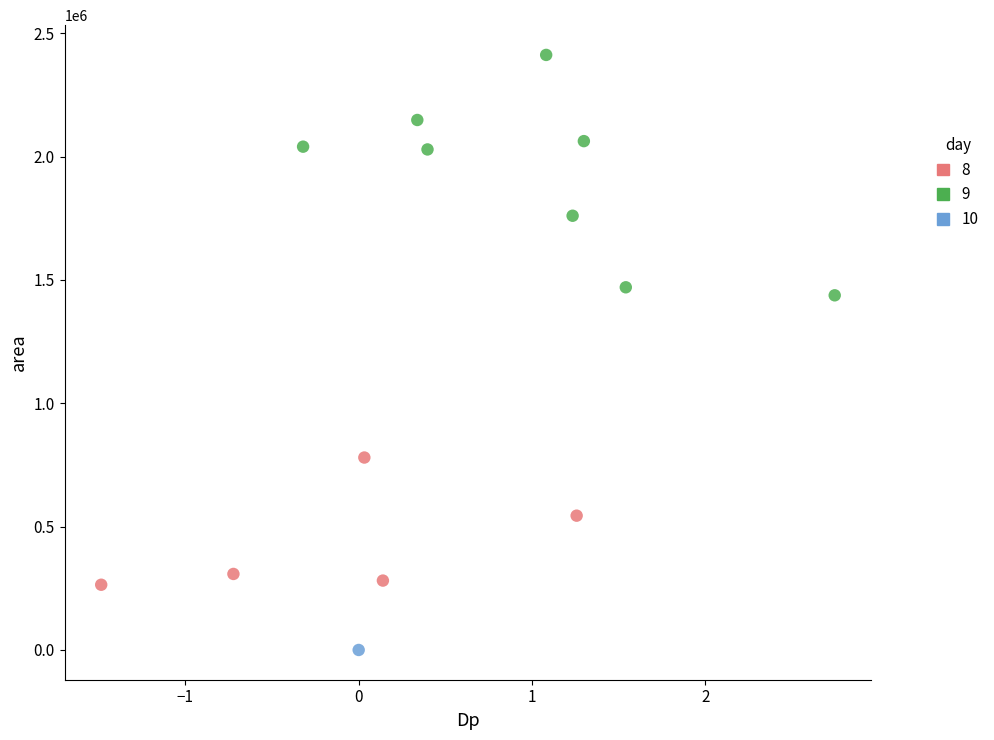

Which series contains the highest Y value?

9